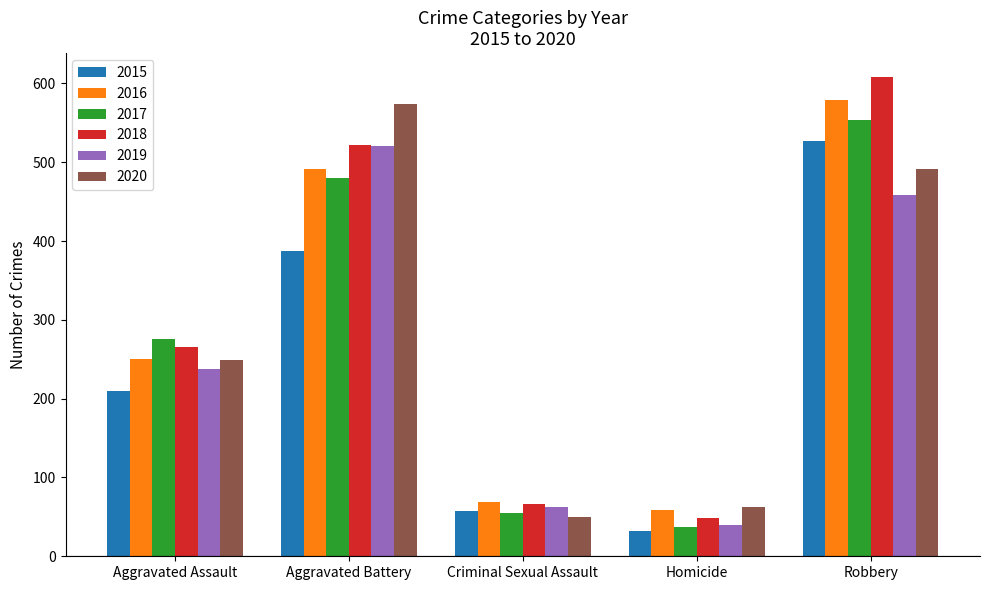

How many distinct data groups are displayed?

6